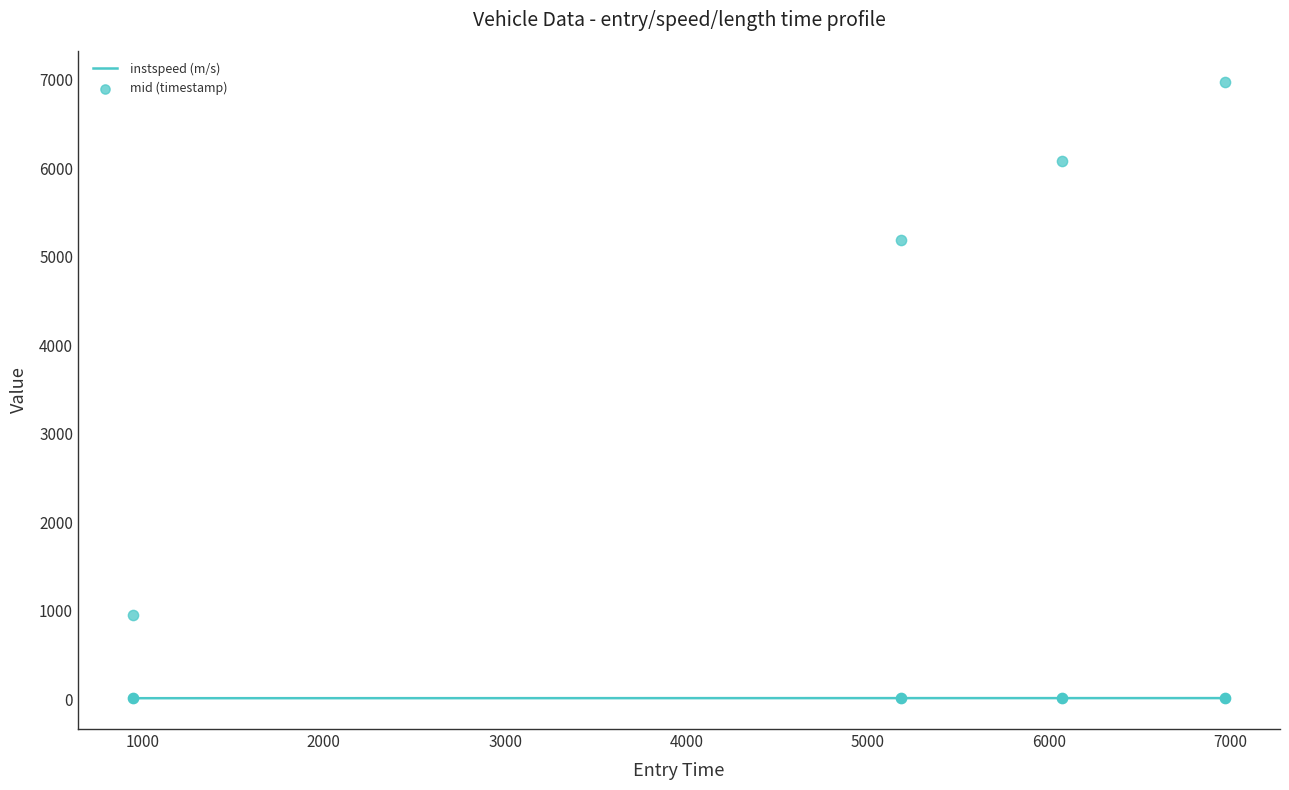

Which series has the widest spread of Y values?

mid (timestamp)